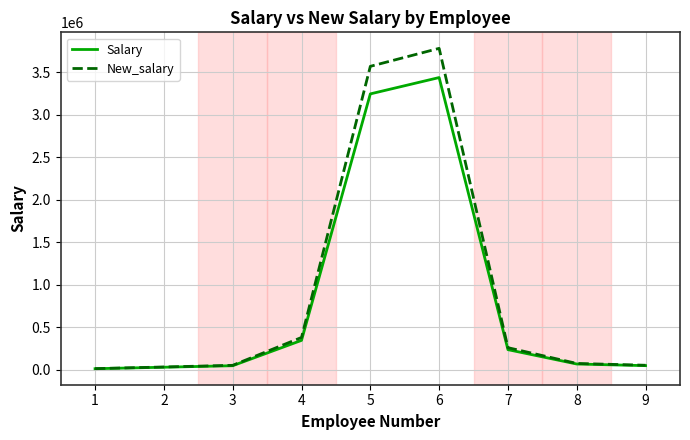

What is the maximum value shown in the chart?

3781629.5